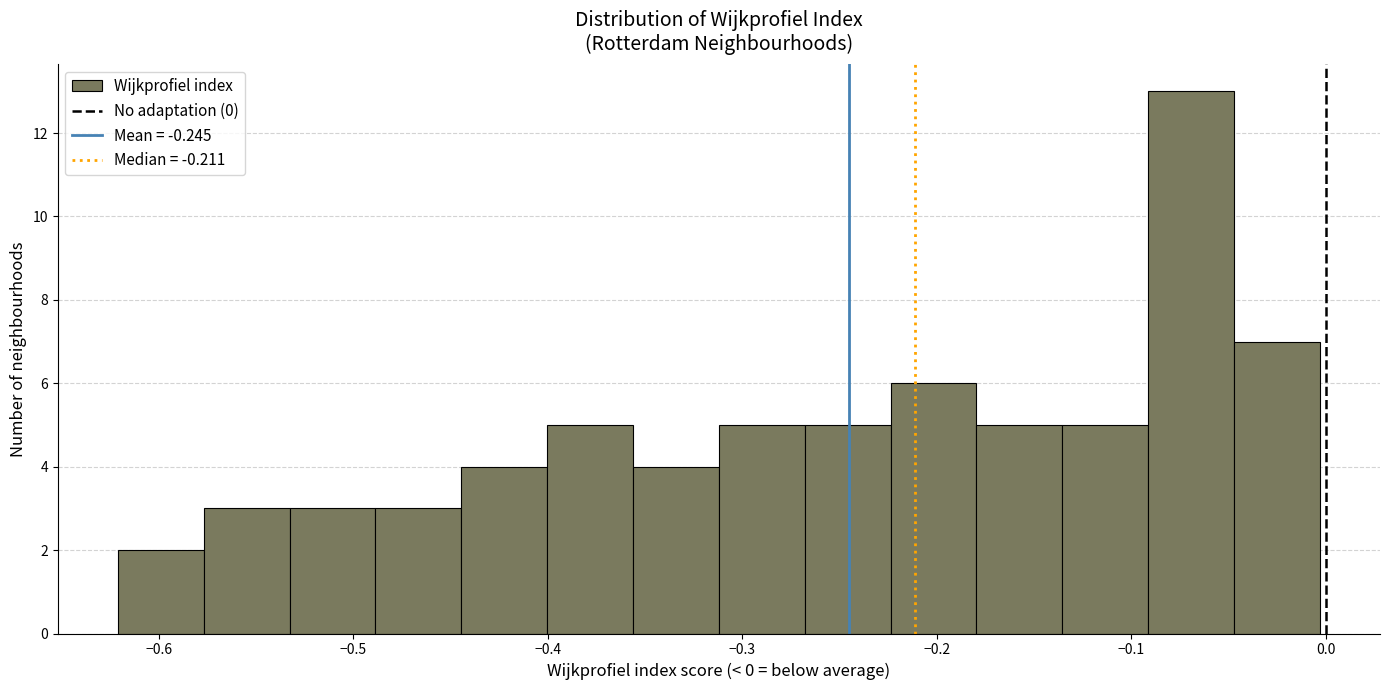

What is the height of the bar covering -0.05 to 0.00 on the x-axis? Neither the bar edges nor the heights are printed on the chart, so give them approximately, as read against the axes.

7